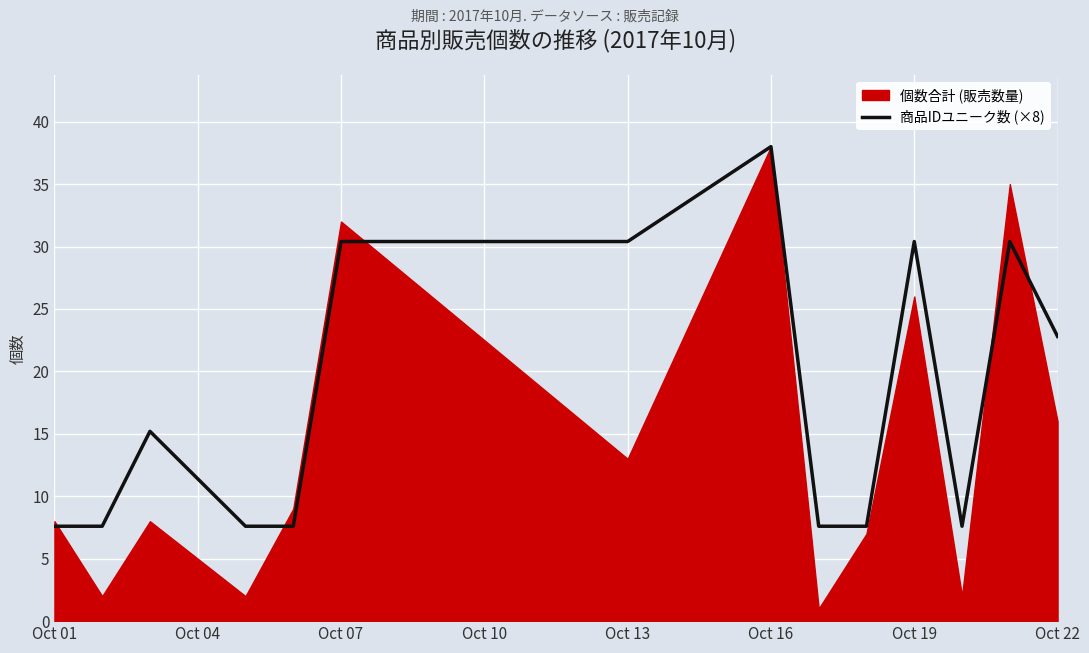

Which label corresponds to the smallest value in the chart?

Oct 01